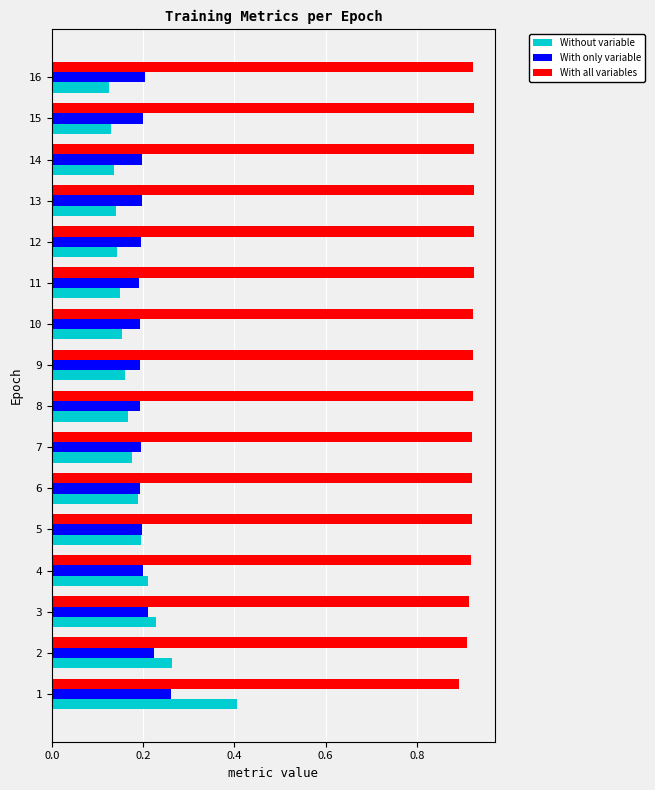

The value of With only variable at 15 is 0.3. True or false?

False